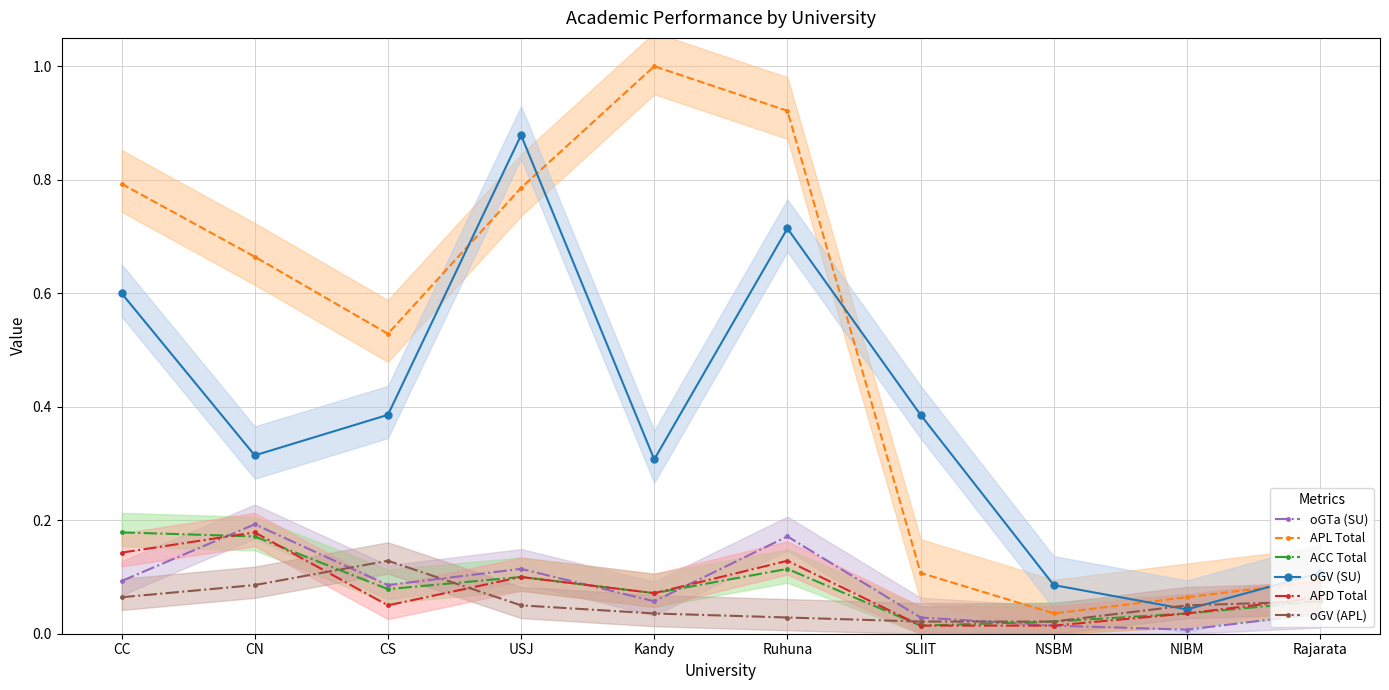

What is the average value of the oGV (SU) series?

0.4